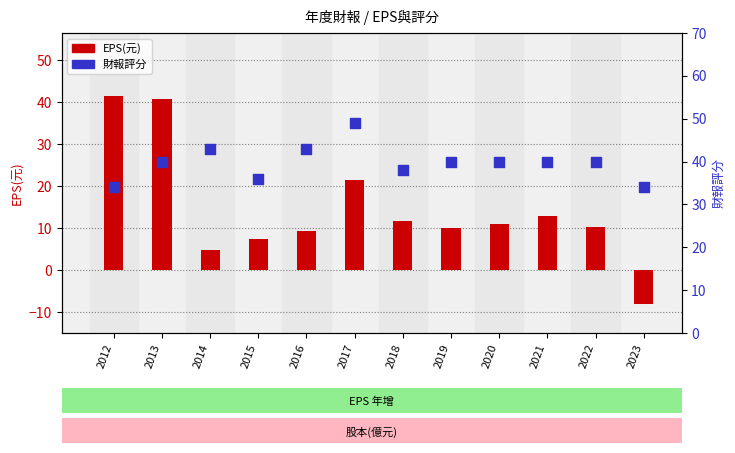

At which category is the sum across all series the highest?

2013